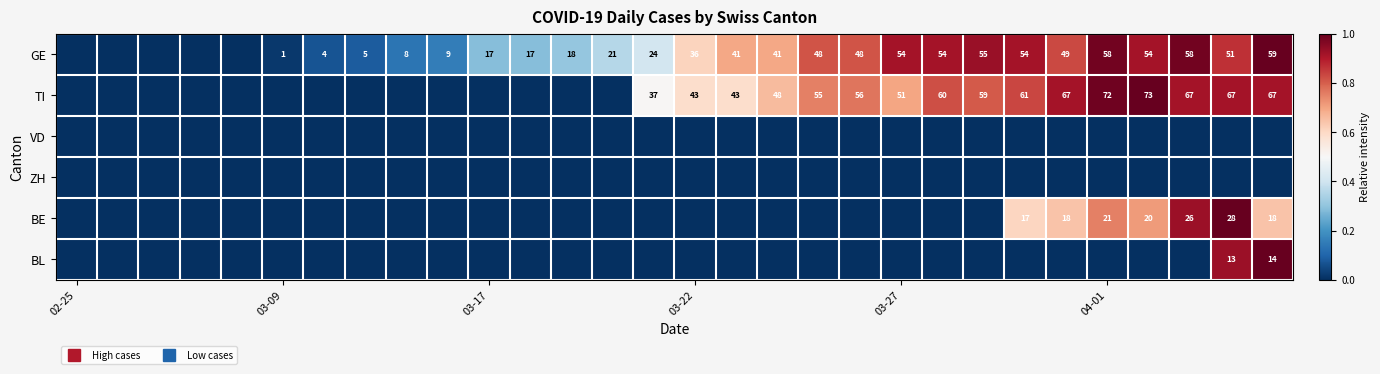

What is the difference between the maximum and minimum values in the BL series?

1.0